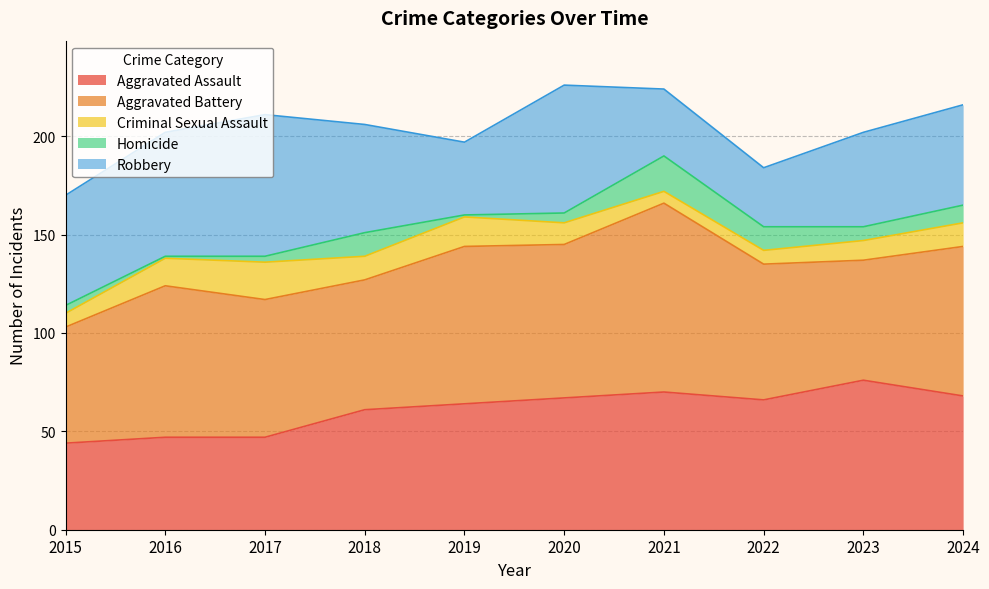

What is the lowest value of the Aggravated Assault series?

44